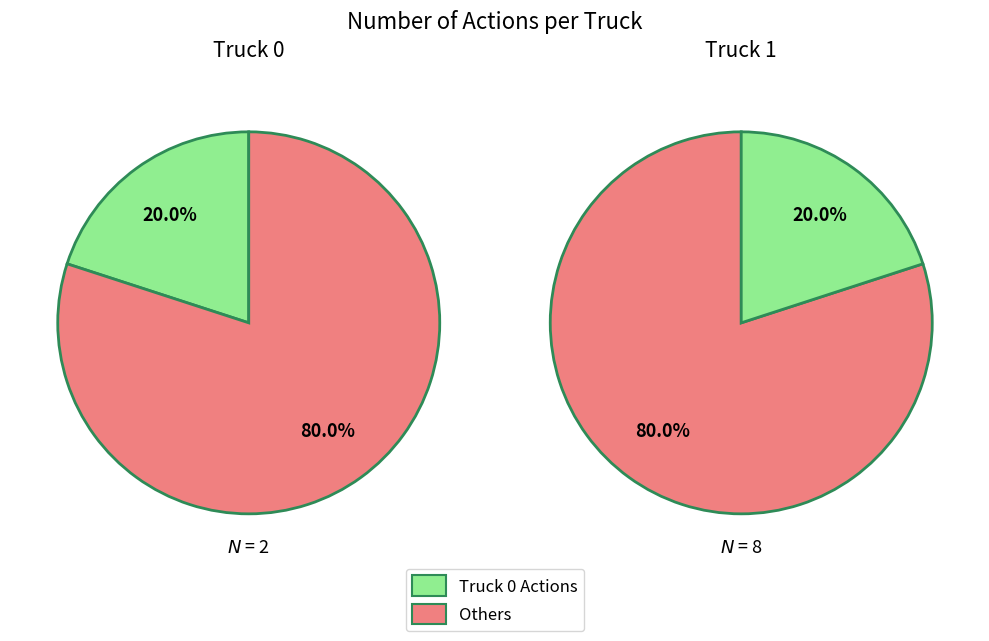

Is it true that Truck 0 is 20% of the pie?

True